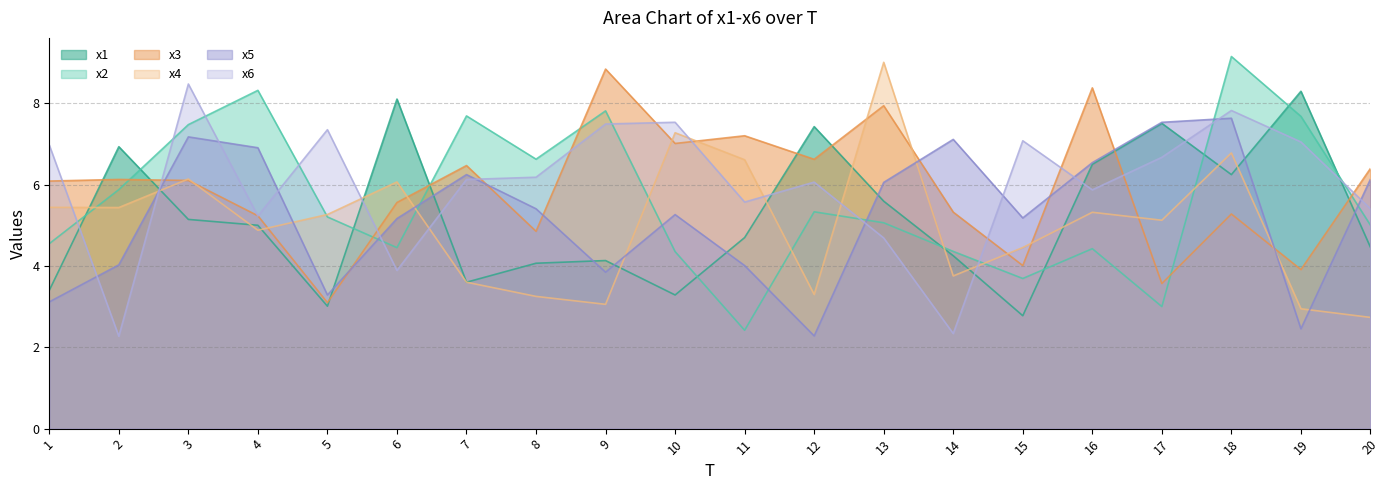

Where does the x5 series first go above 5?

3